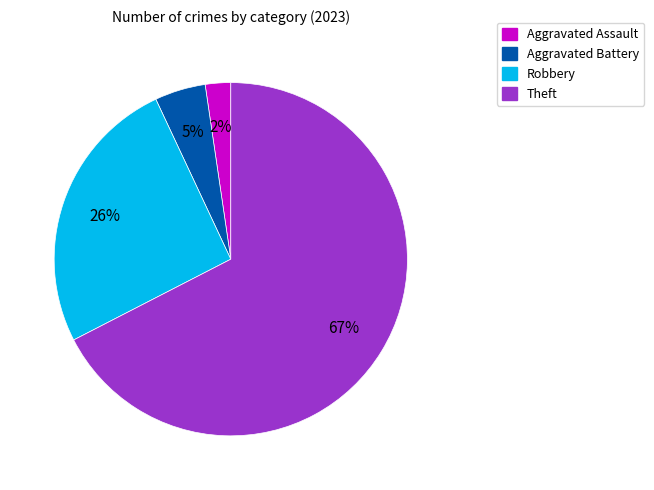

How many slices are in this pie chart?

4